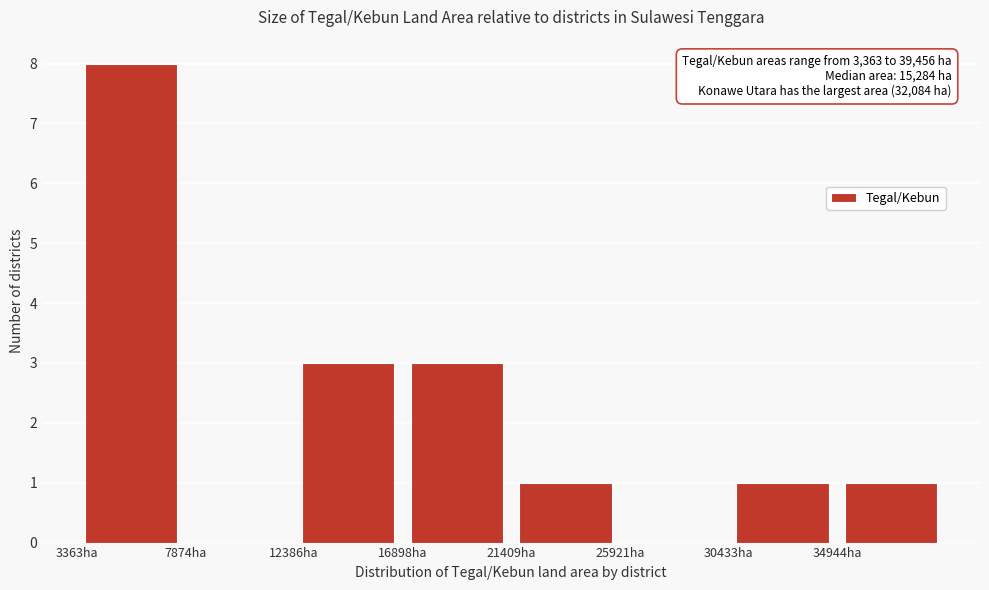

Which range on the x-axis has the tallest bar?

3500 to 8000